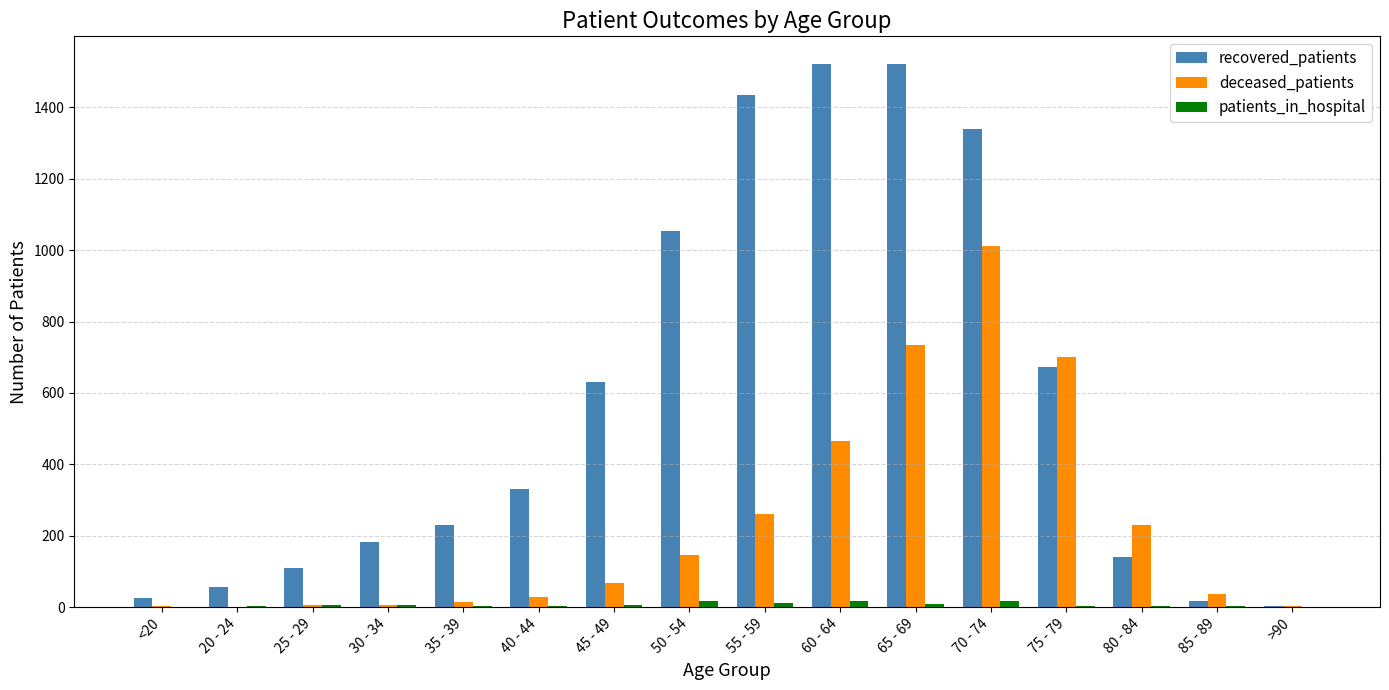

Where is deceased_patients nearest to the value 506?

60 - 64